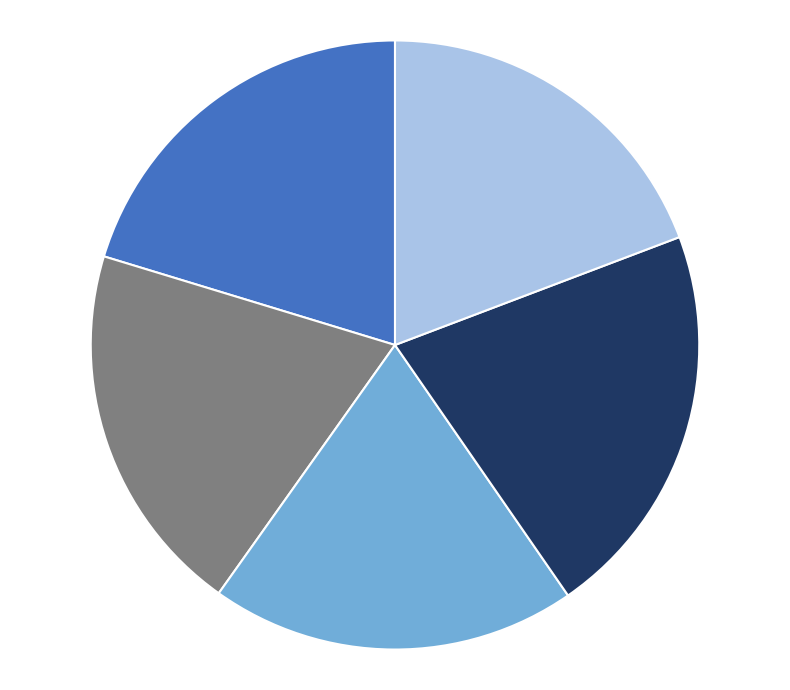

Does any single category account for the majority?

No